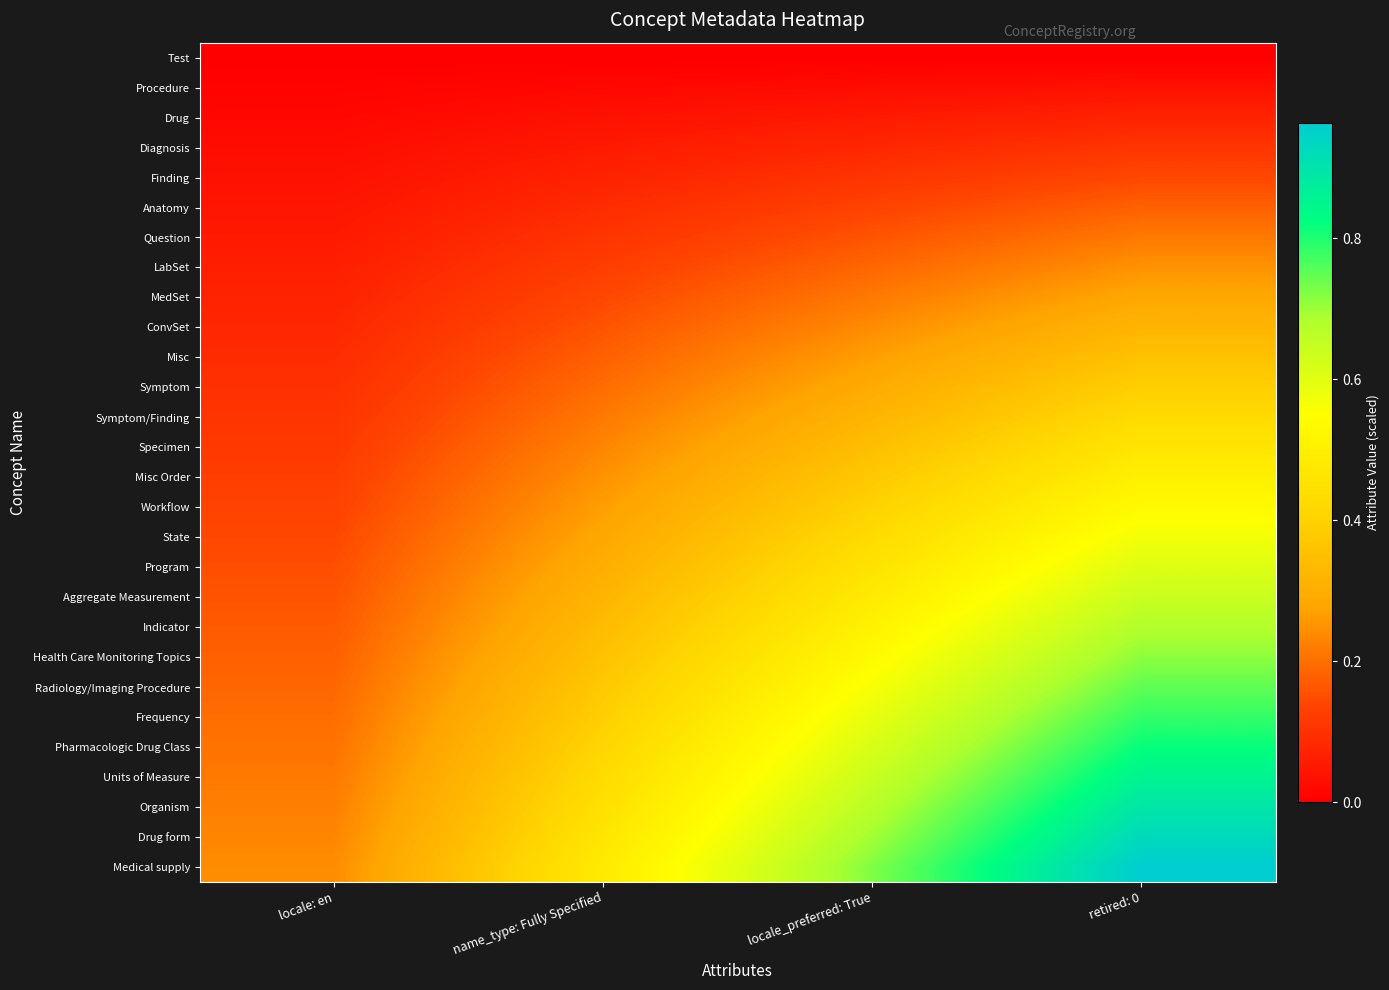

At how many categories does at least one series exceed 0?

4